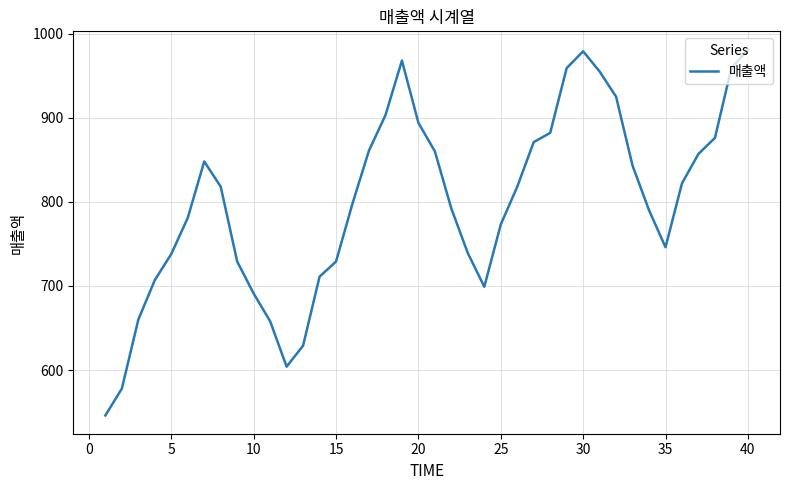

What is the minimum value shown in the chart?

546